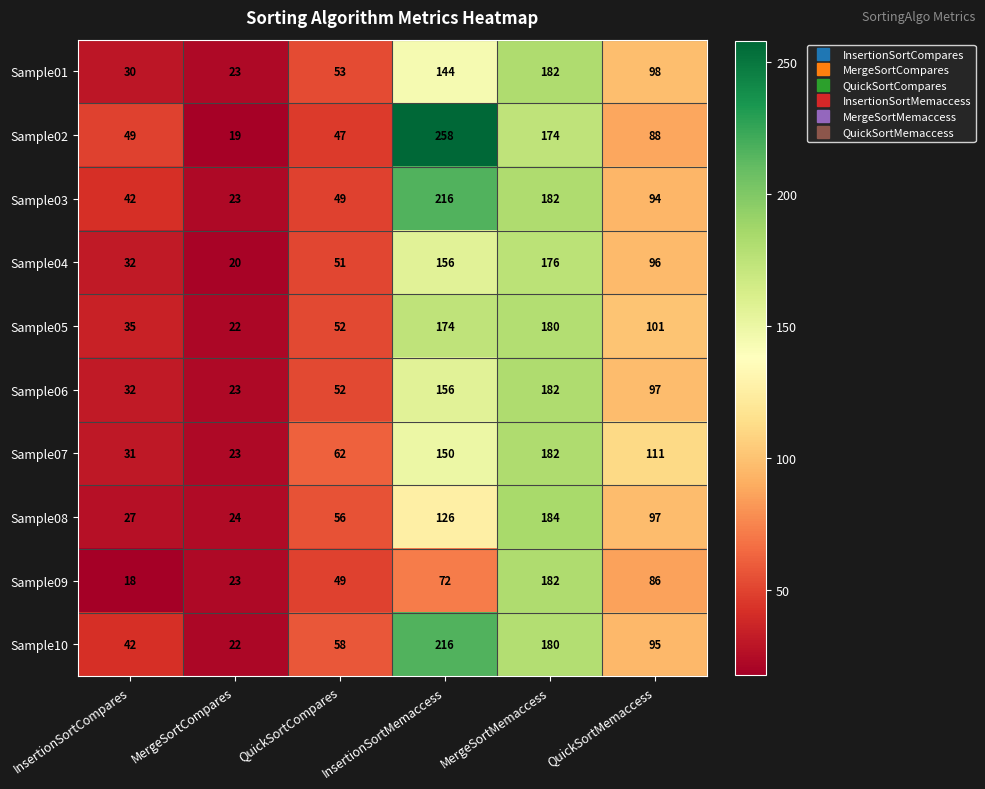

Where does the Sample06 series first go above 97?

InsertionSortMemaccess